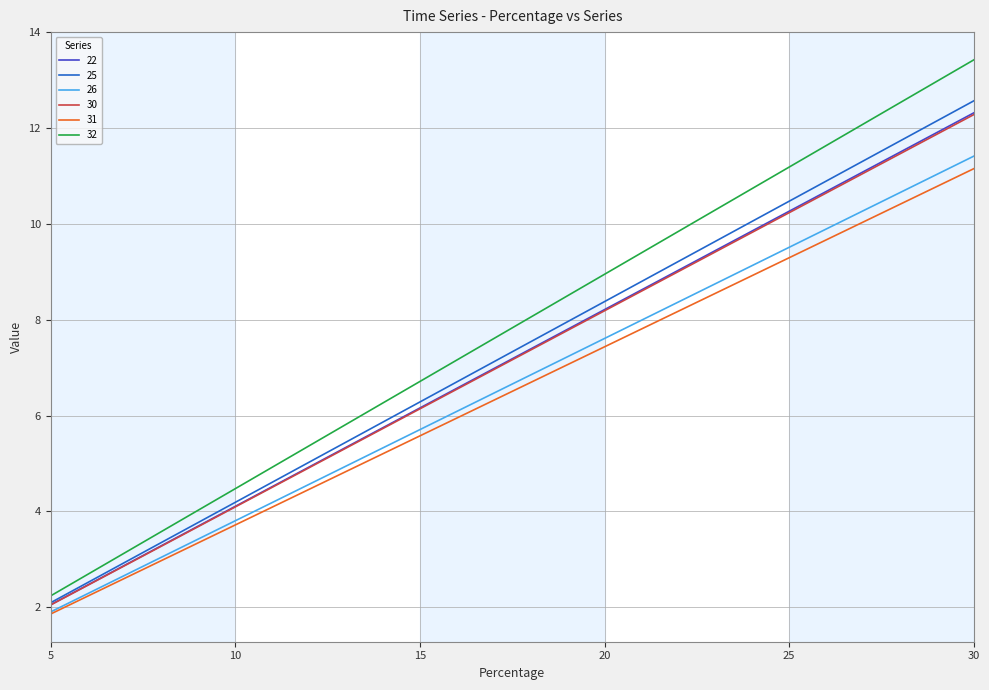

List the labels in order of 25 value, largest first.

30, 25, 20, 15, 10, 5